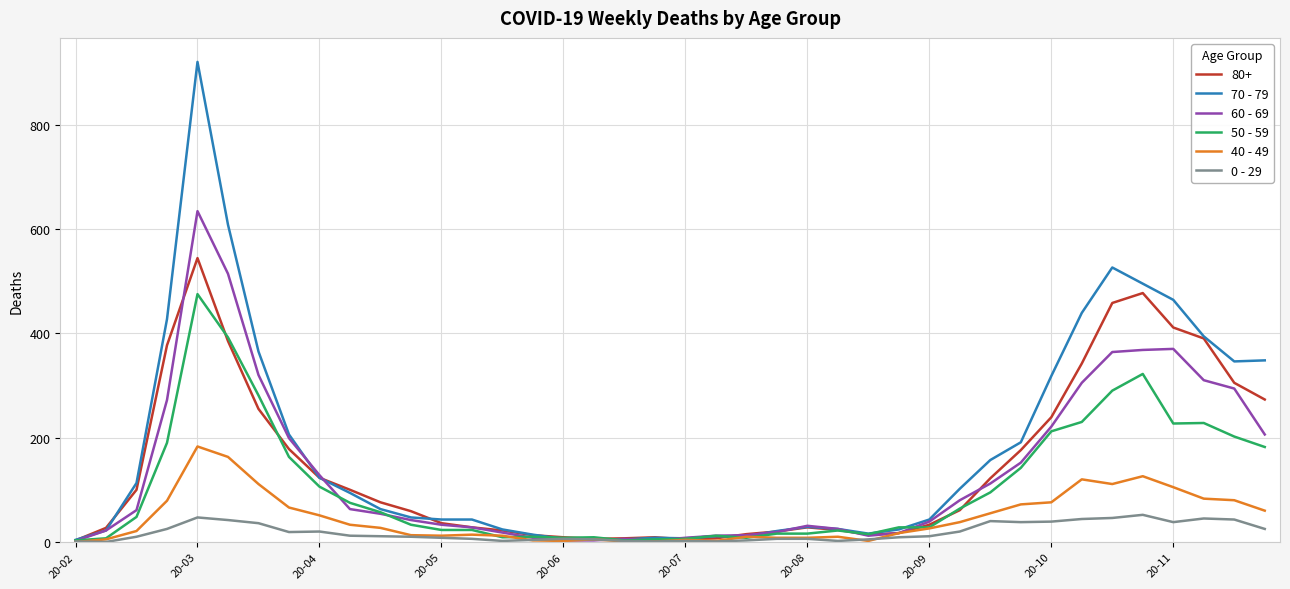

What is the greatest value displayed?

920